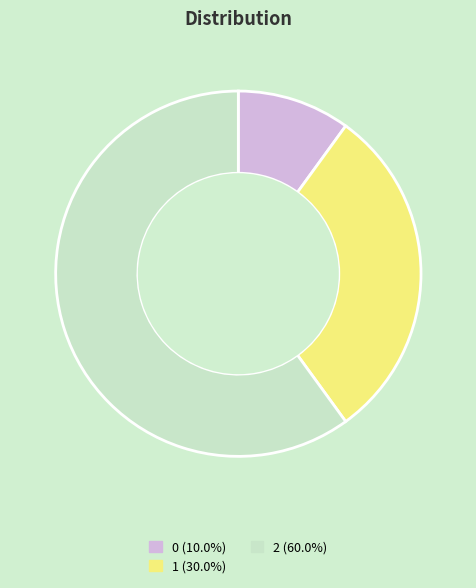

Approximately how many times larger is the value at 2 (60.0%) compared to 1 (30.0%)?

2.0